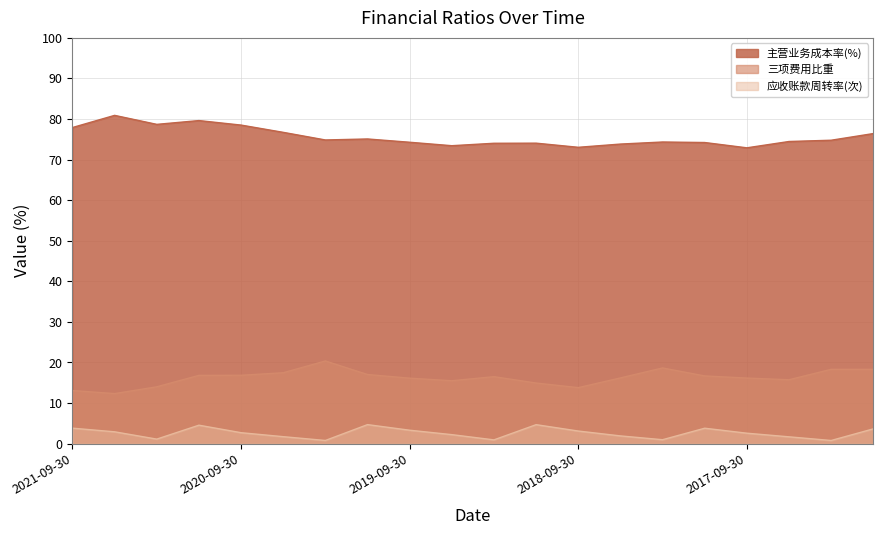

Which series has the widest spread of values?

三项费用比重